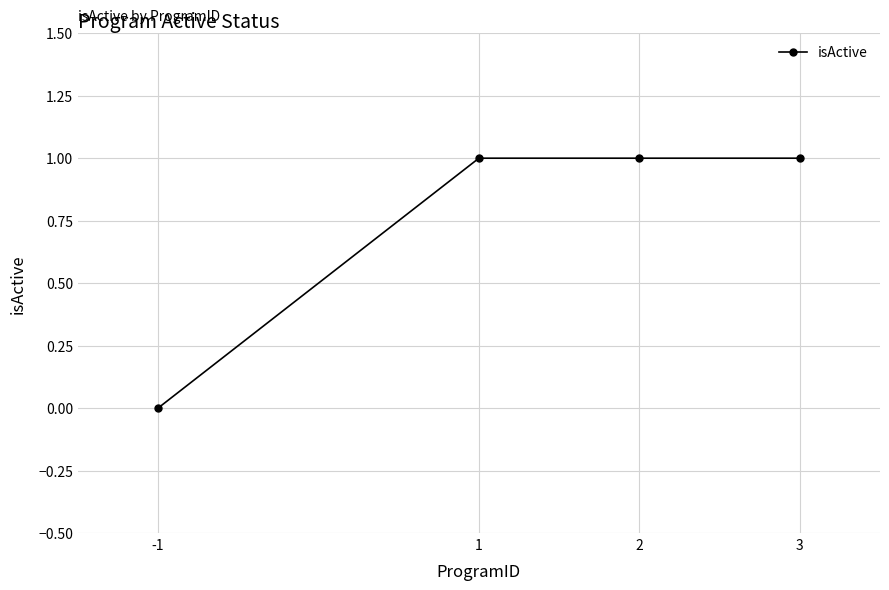

Approximately how many times larger is the value at 2 compared to 3?

1.0